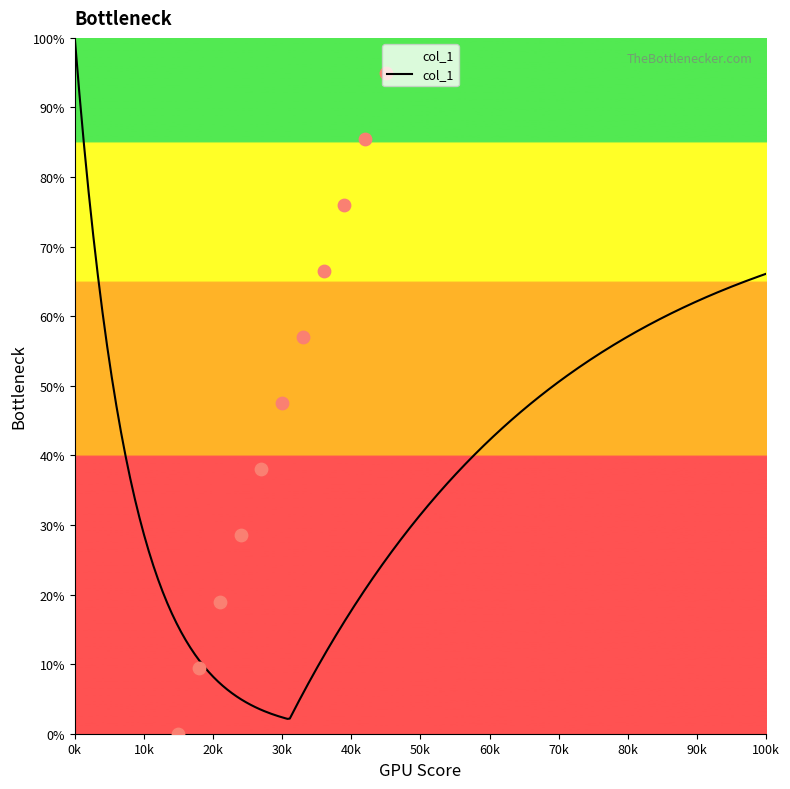

Which has a higher value, 124 or 129?

129